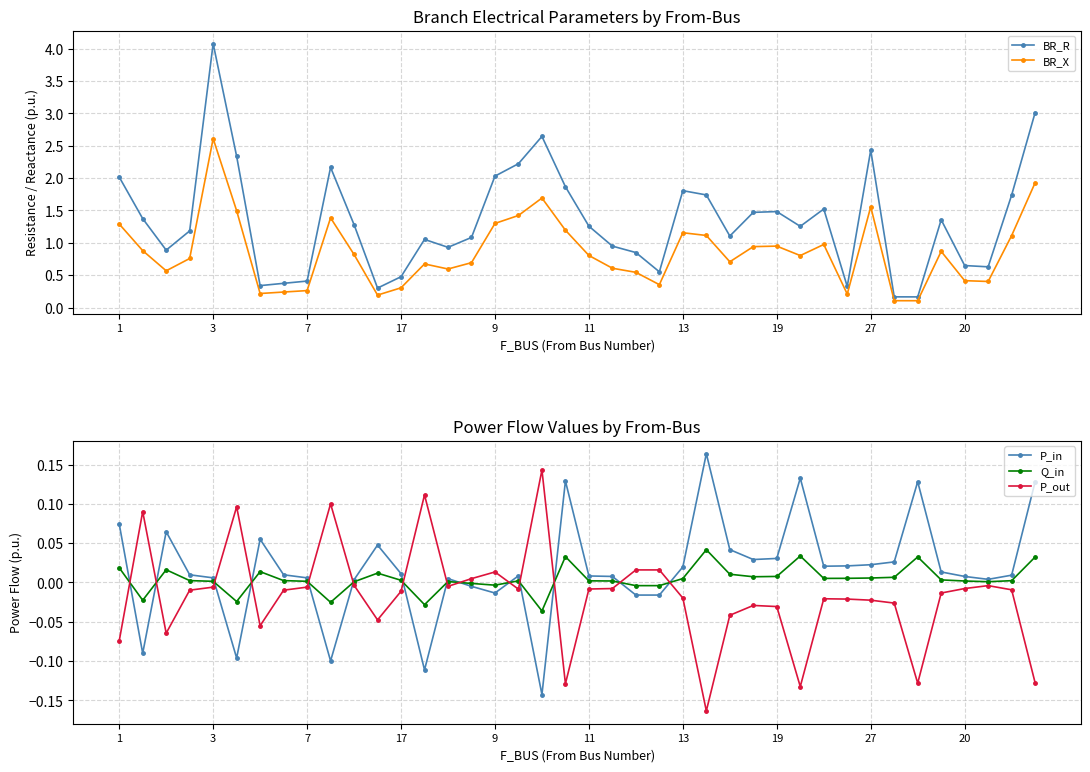

What is the difference between the maximum and minimum values in the Q_in series?

0.1